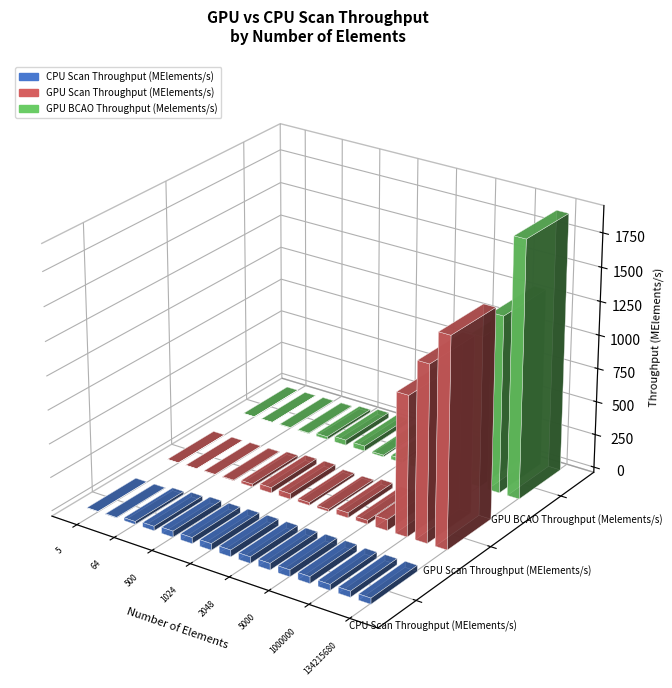

How many bars are there in total?

45